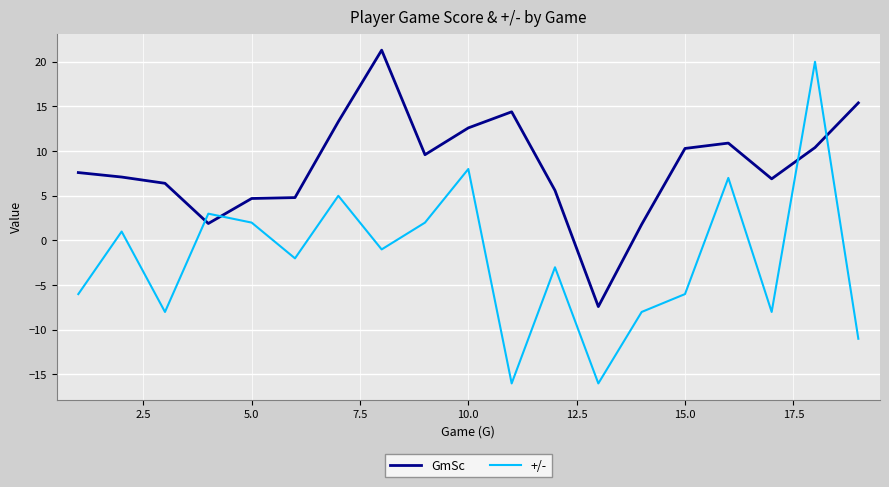

How many categories are shown in the chart?

19